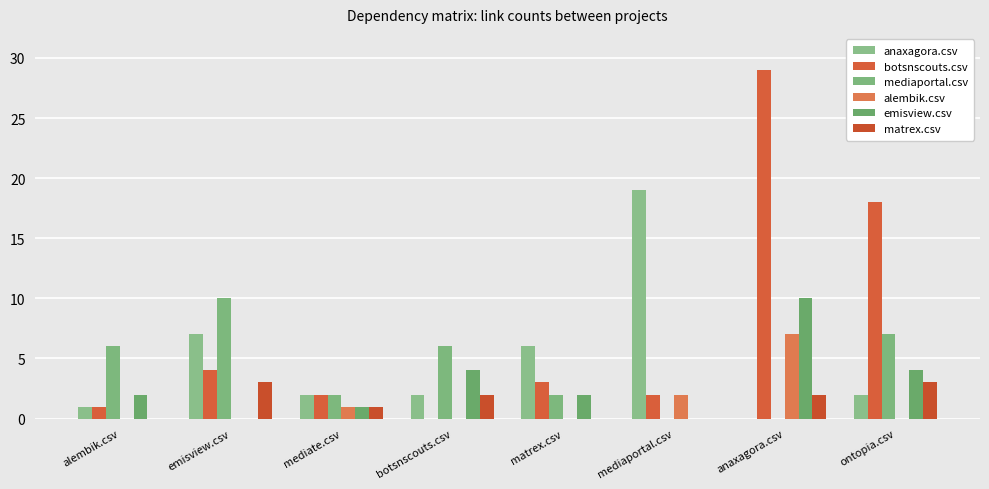

How many series are shown in this chart?

6